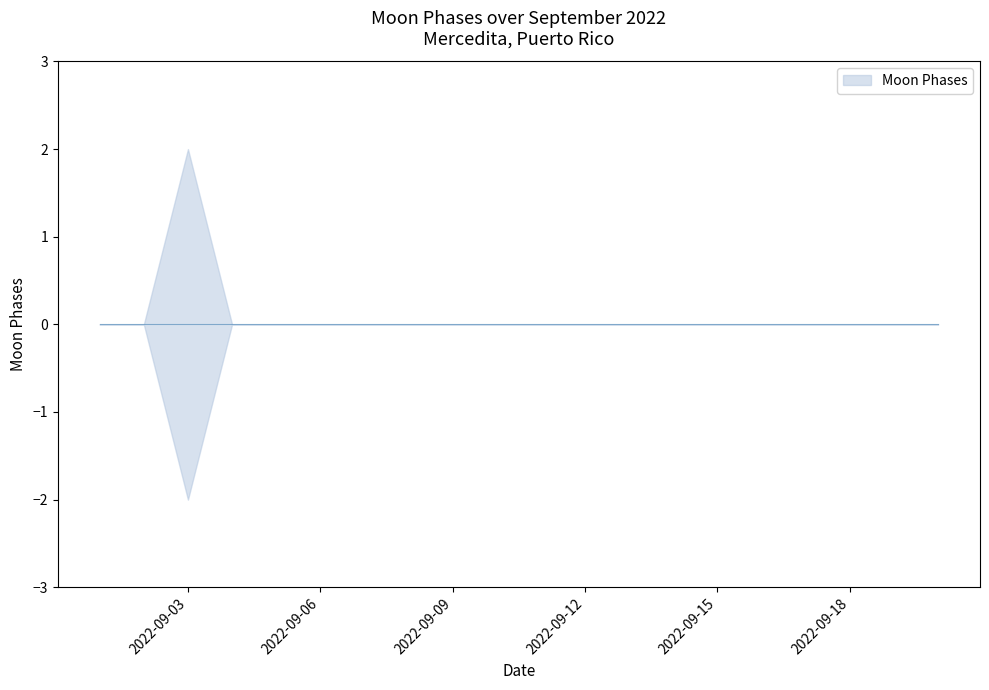

How many values exceed 0?

1